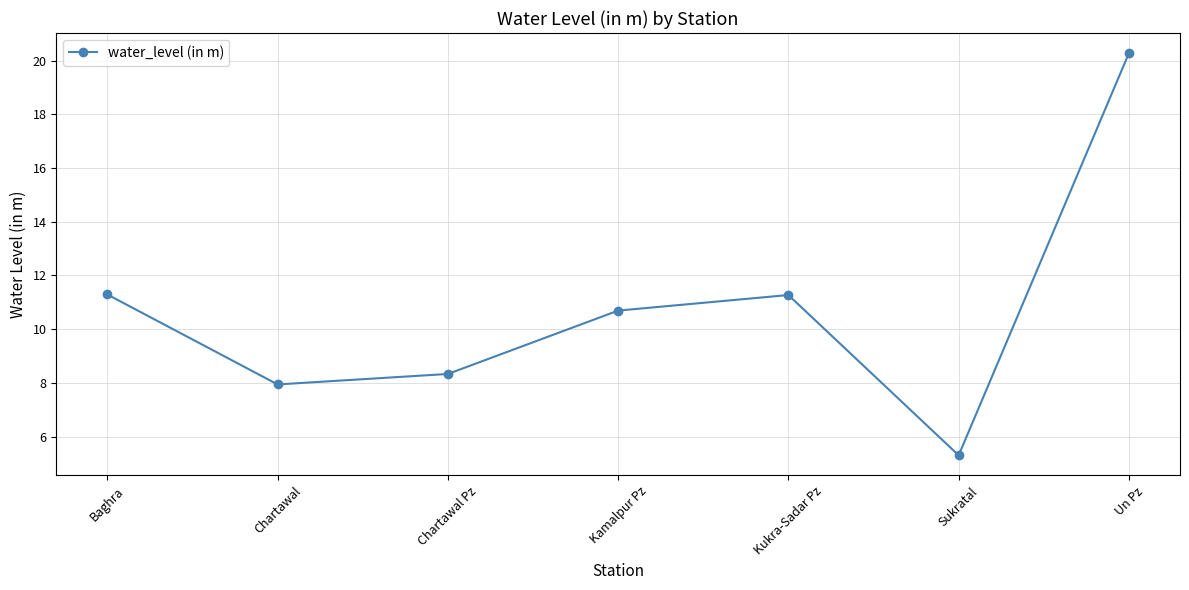

What is the value of the 7th point from the left?

20.3